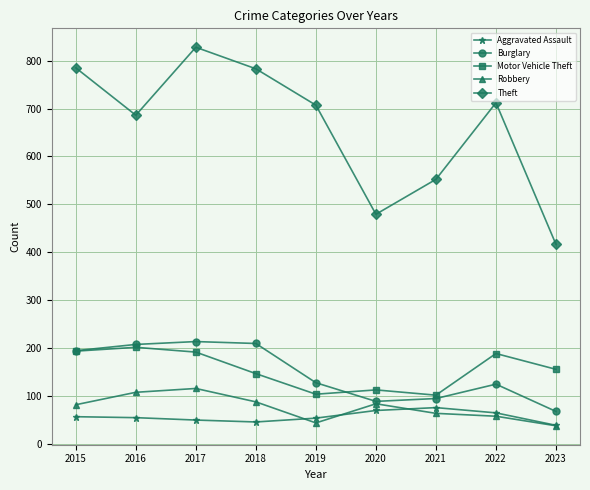

At which category does the chart reach its peak across all series?

2017